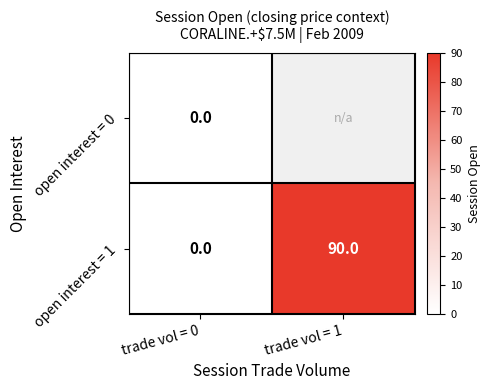

Read the open interest = 1 value at trade vol = 1, to the nearest 10.

90